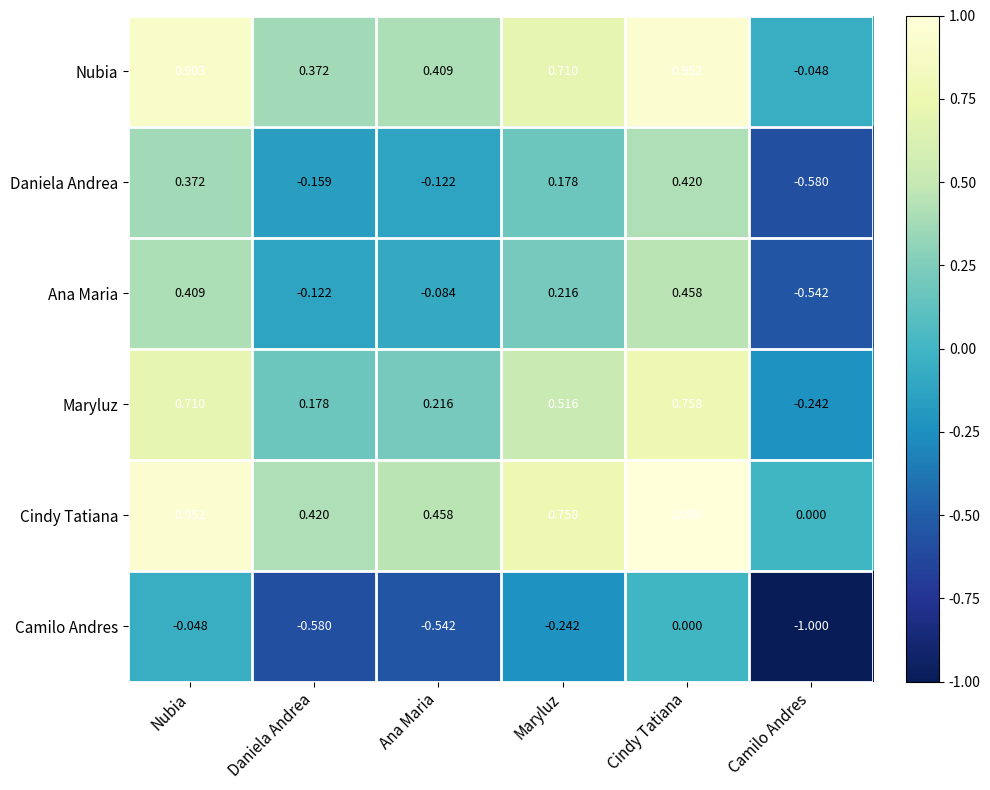

Where does the Daniela Andrea series first go above 0?

Nubia